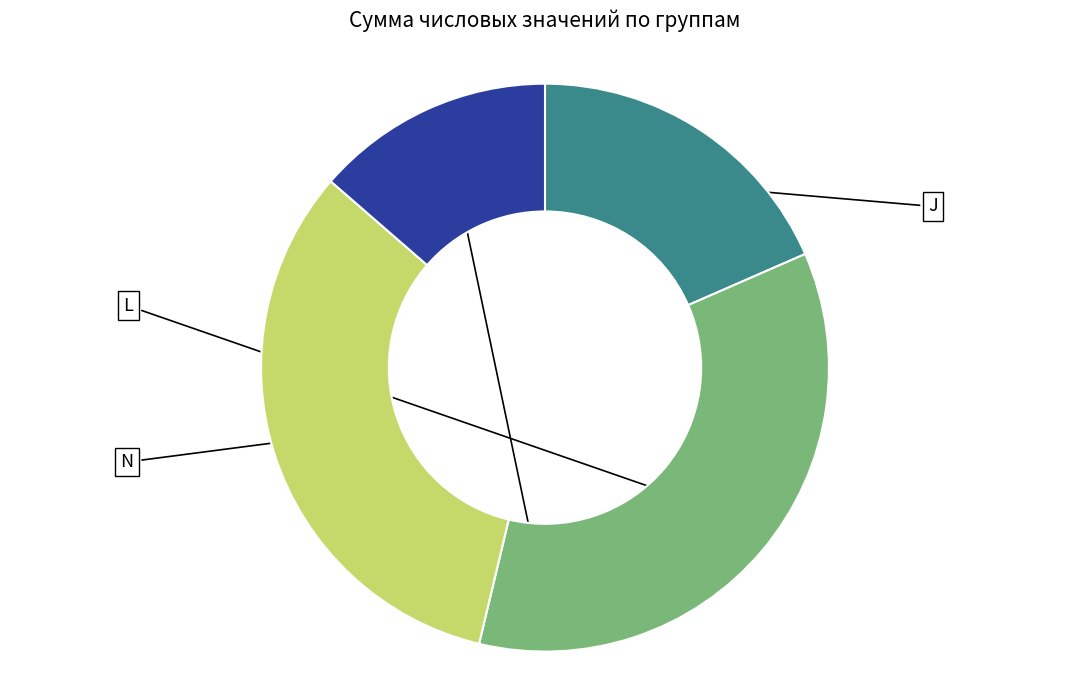

Is there a majority slice in this chart?

No